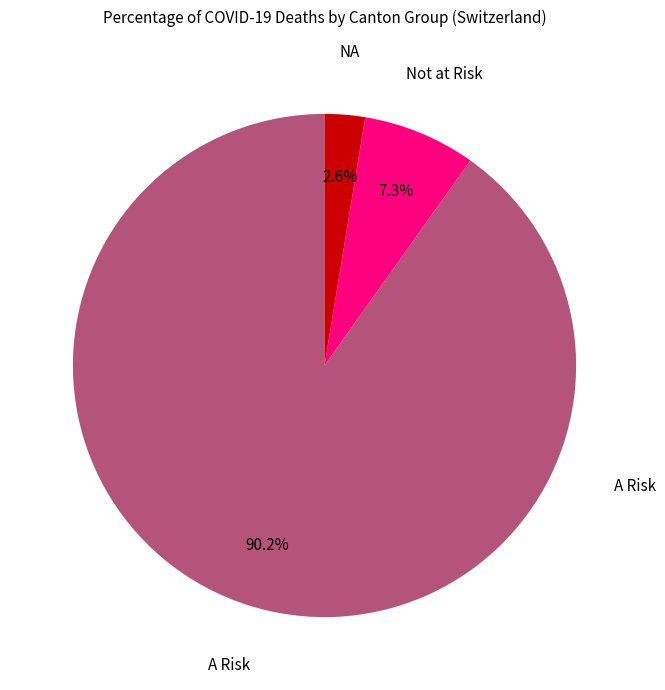

Is there a majority slice in this chart?

Yes